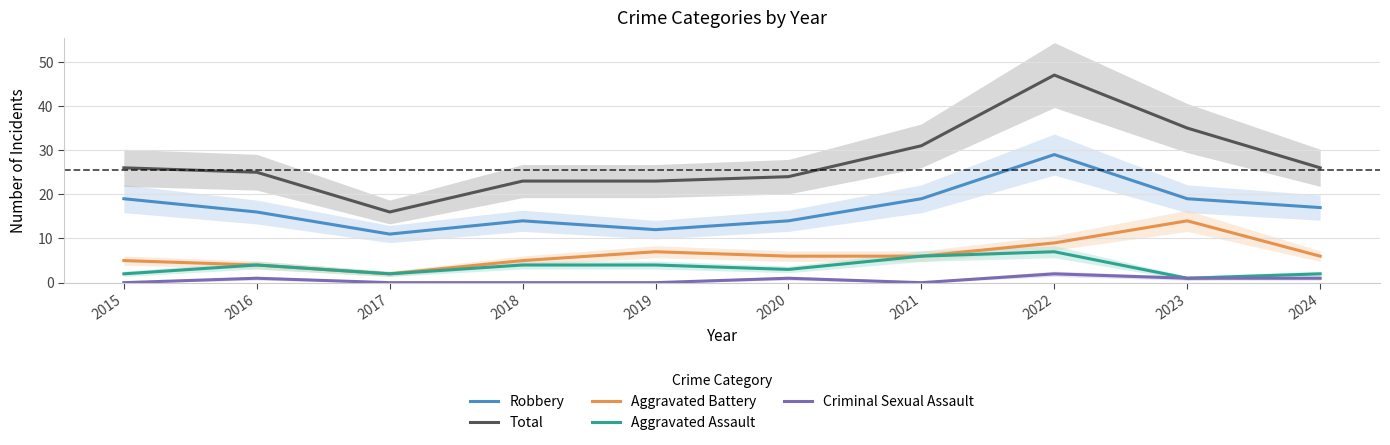

At 2016, list the series in order from smallest to largest.

Criminal Sexual Assault, Aggravated Battery, Aggravated Assault, Robbery, Total